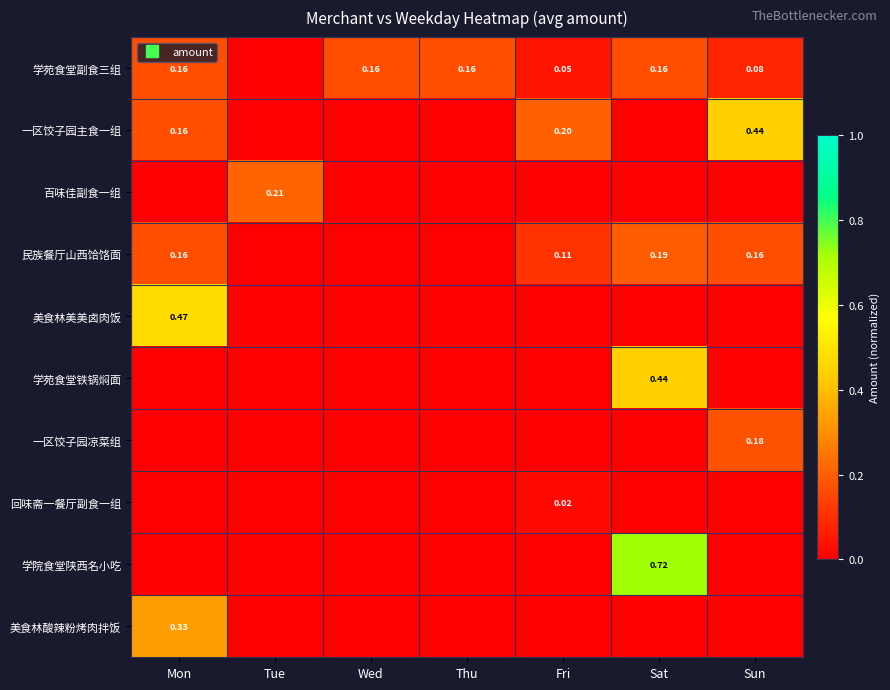

What value does the 一区饺子园凉菜组 series have at Sun?

0.2